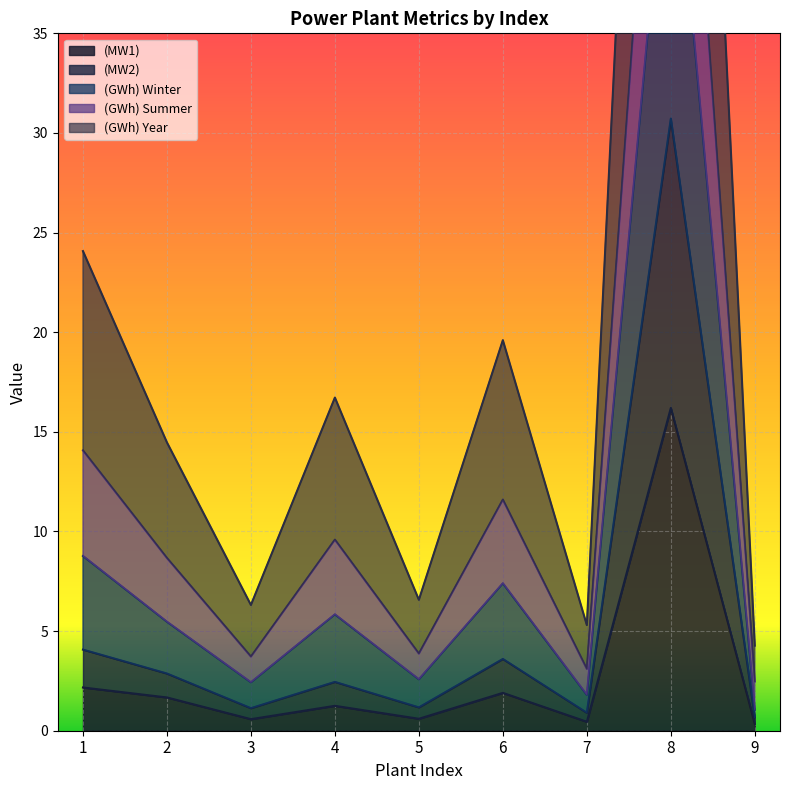

Is it true that (GWh) Winter equals 11.7 at 5?

False